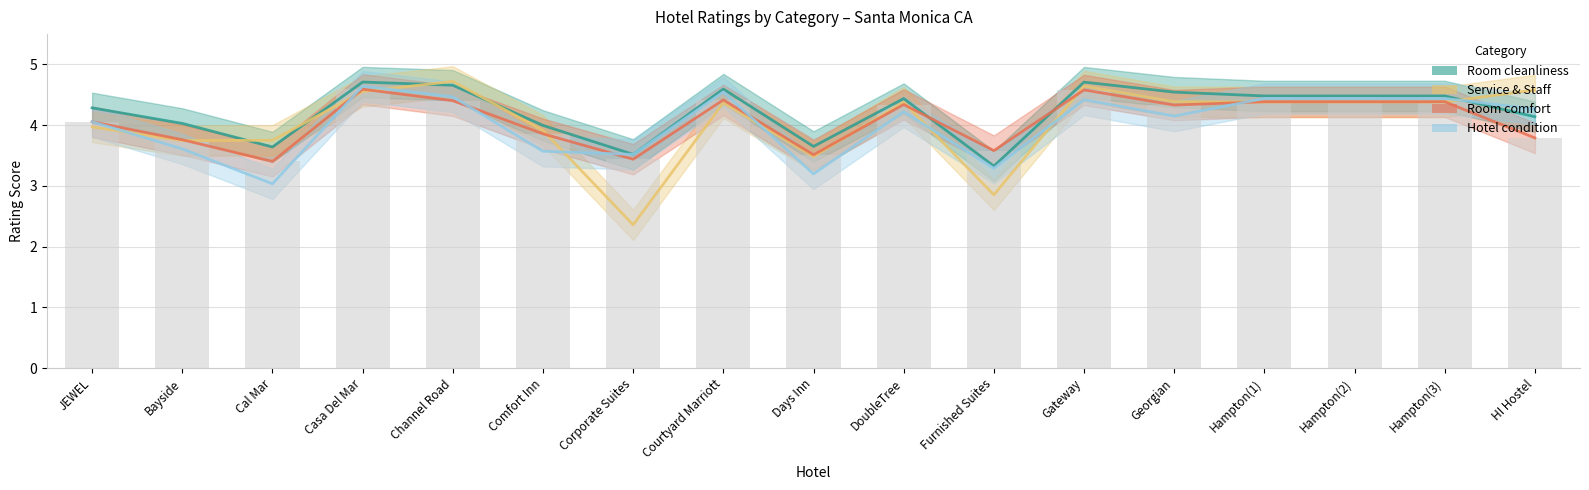

Which category has the lowest value in the Room cleanliness series?

Furnished Suites